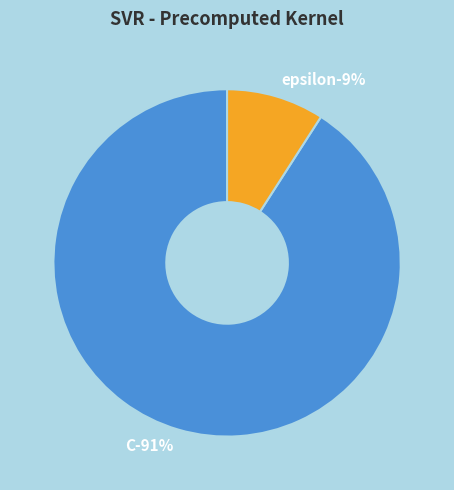

What portion of the pie excludes C?

9.1%